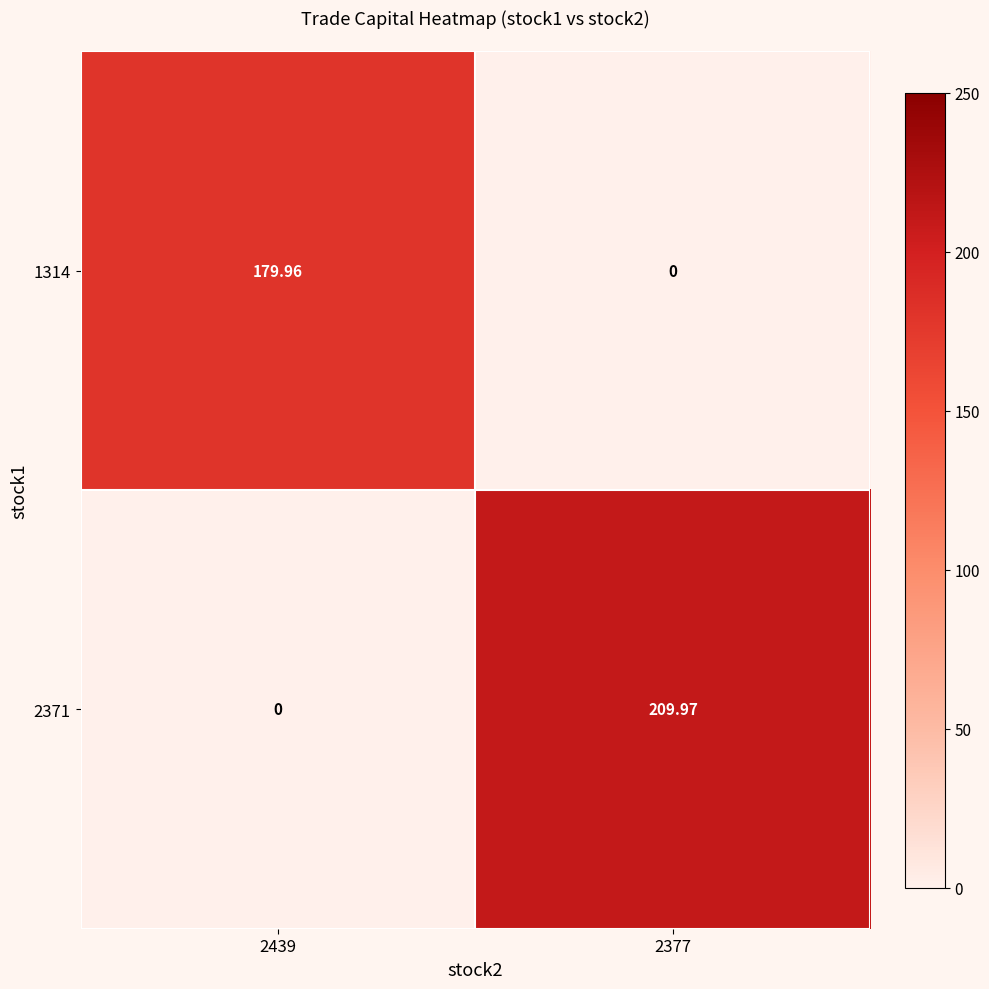

How many values in 1314 are above zero?

1